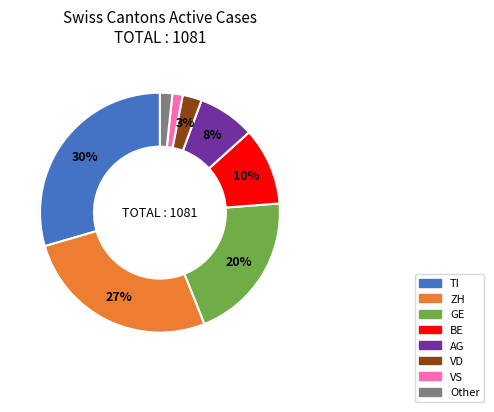

To the nearest percent, what is the average slice percentage?

12%